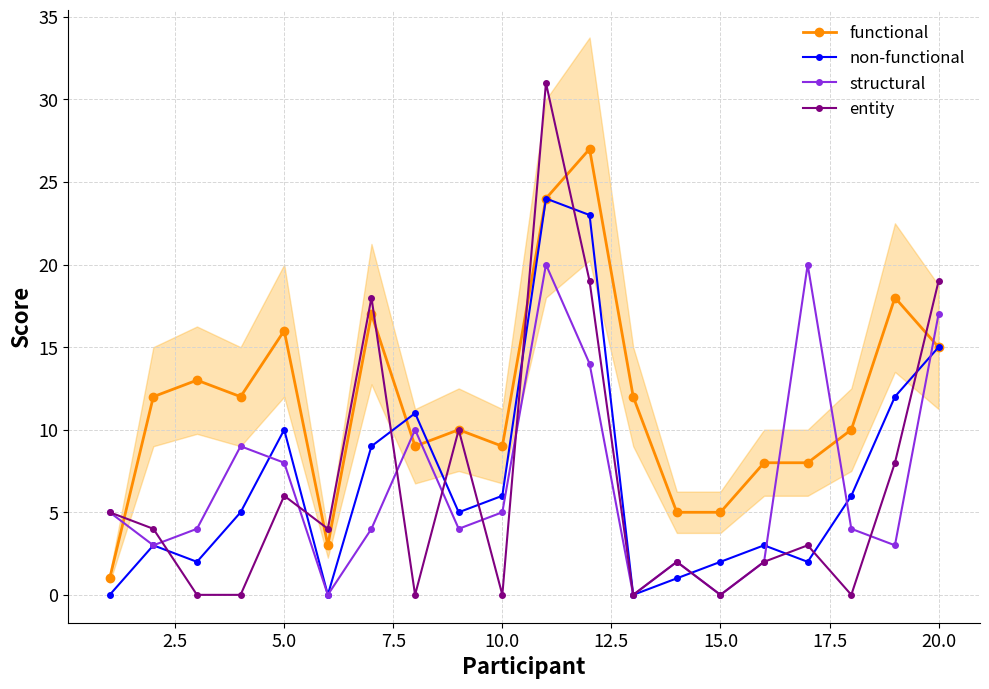

How many lines are shown in the chart?

4